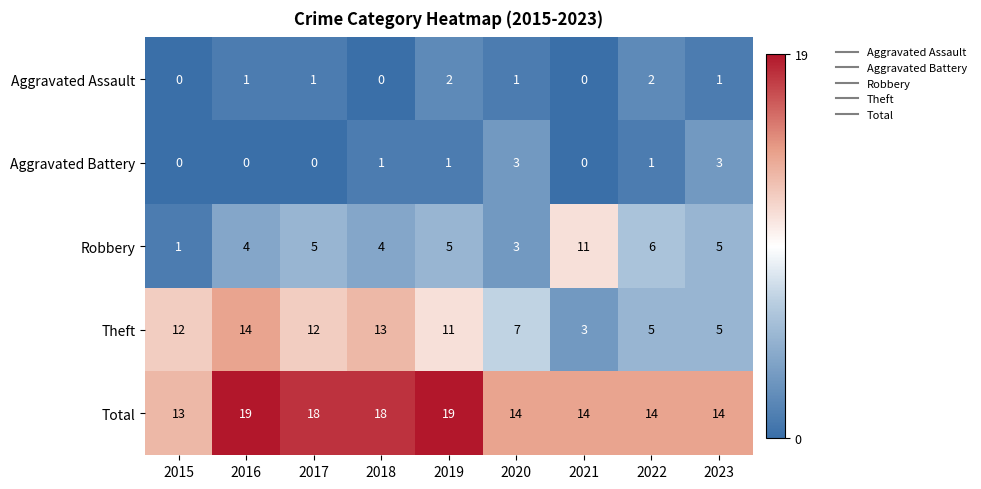

The value of Theft at 2019 is 6. True or false?

False